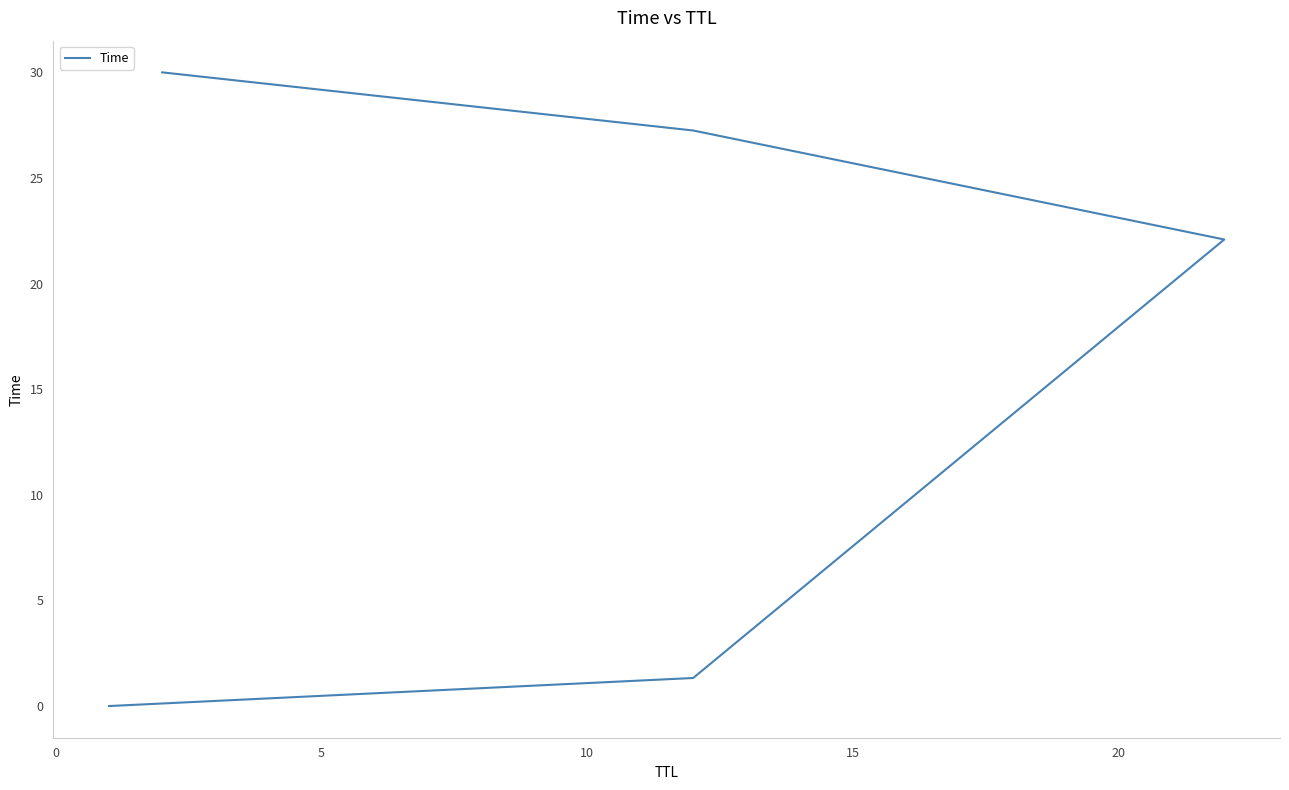

Is it true that the value at 10 is 9.0?

False